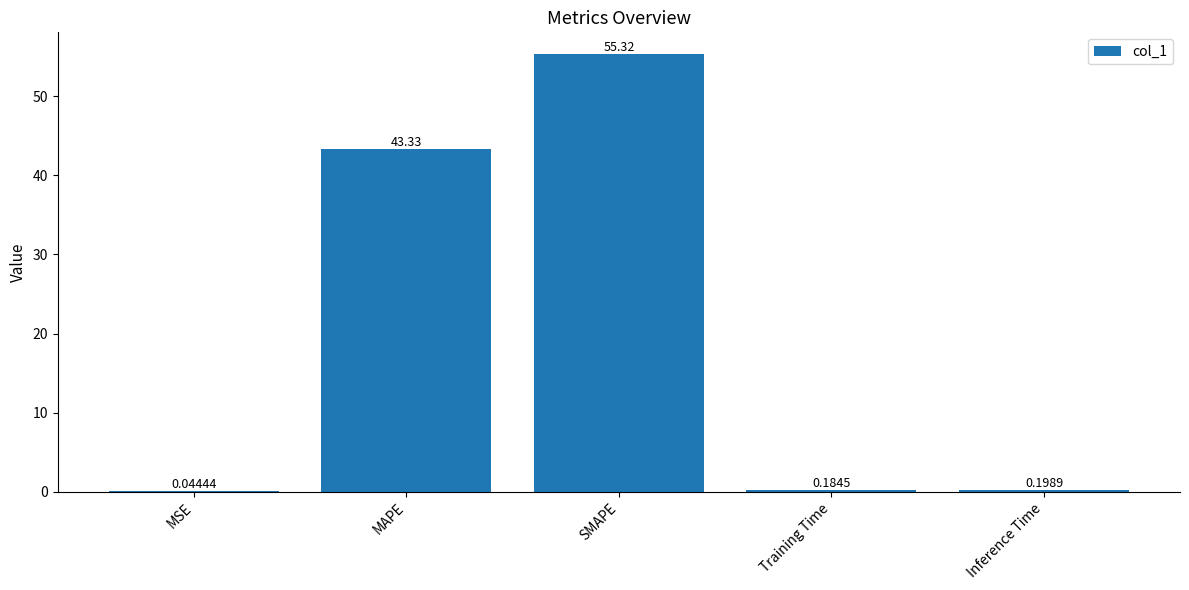

What is the approximate value at MAPE?

43.3